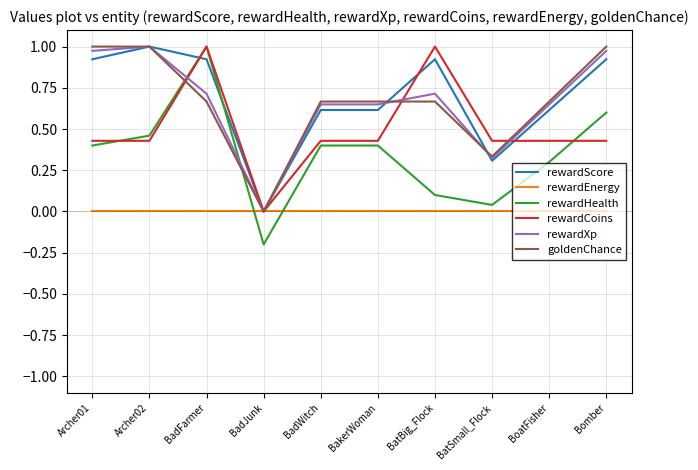

Which series has the largest range (max minus min)?

rewardHealth